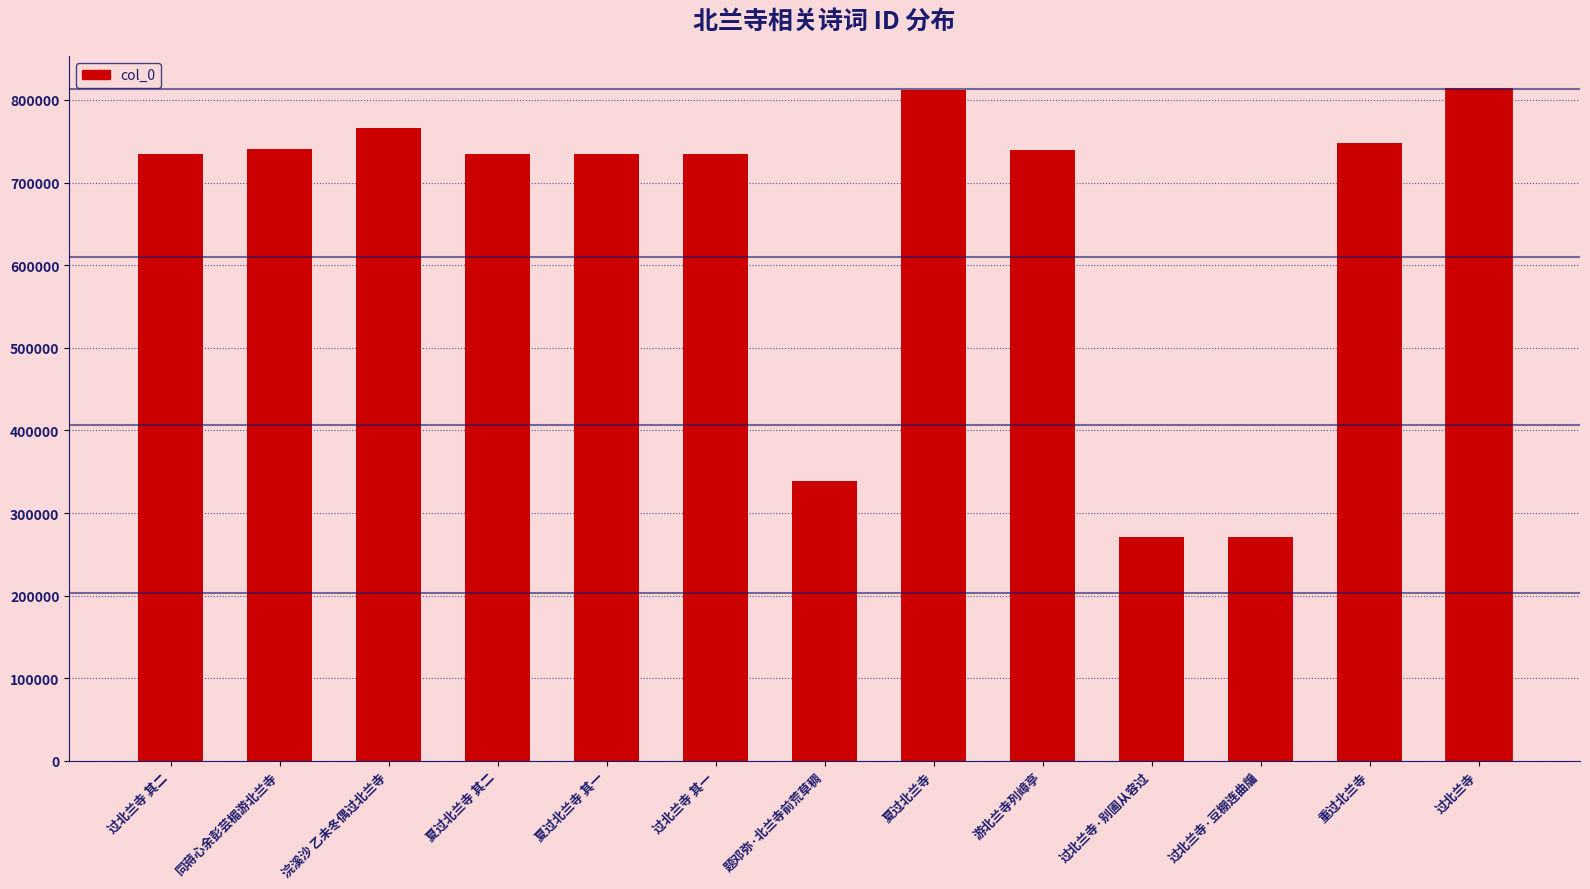

What is the smallest value displayed?

270713